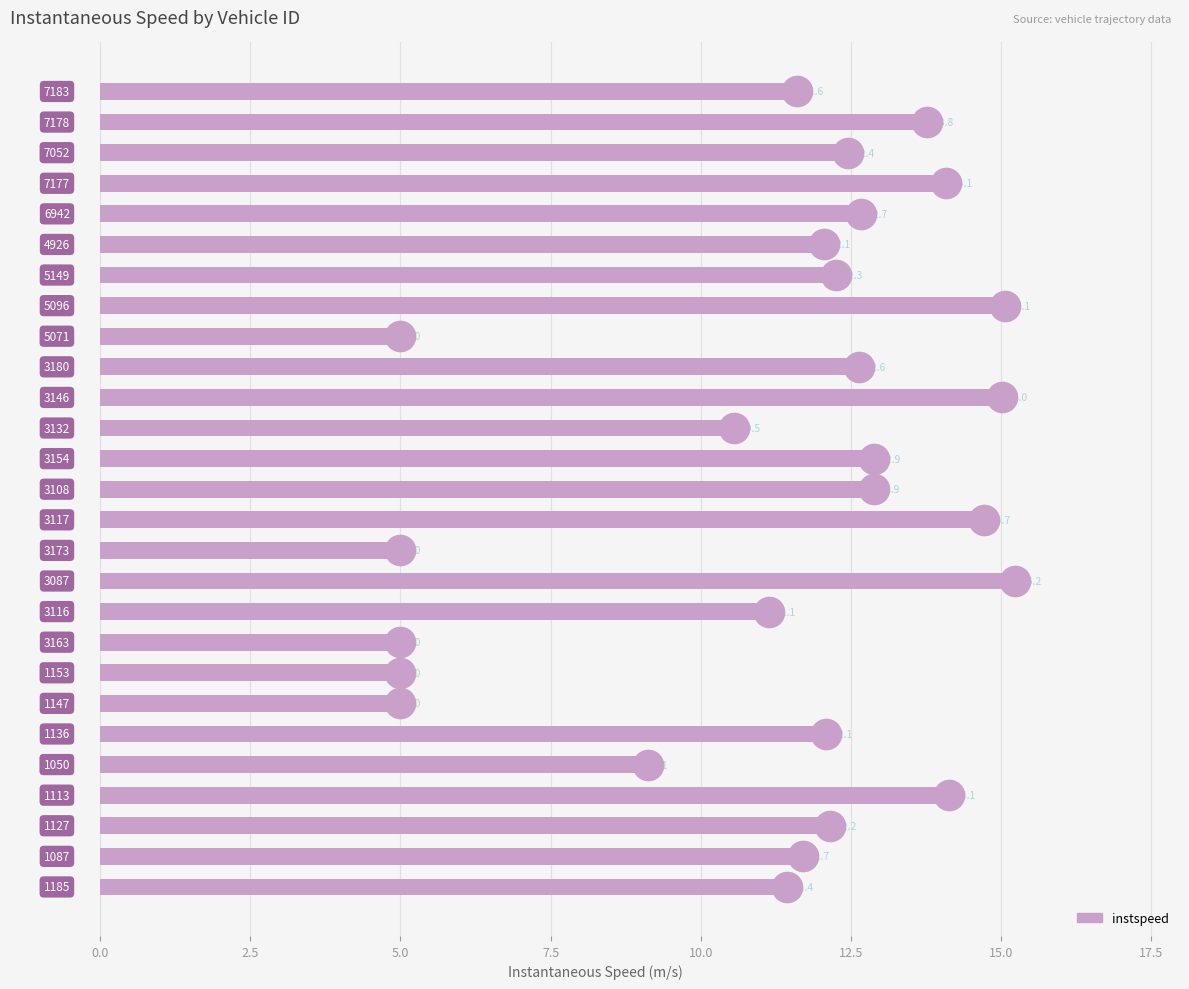

Reading top to bottom, extract all data points from this chart.

11.6	13.8	12.4	14.1	12.7	12.1	12.3	15.1	5.0	12.6	15.0	10.5	12.9	12.9	14.7	5.0	15.2	11.1	5.0	5.0	5.0	12.1	9.1	14.1	12.2	11.7	11.4